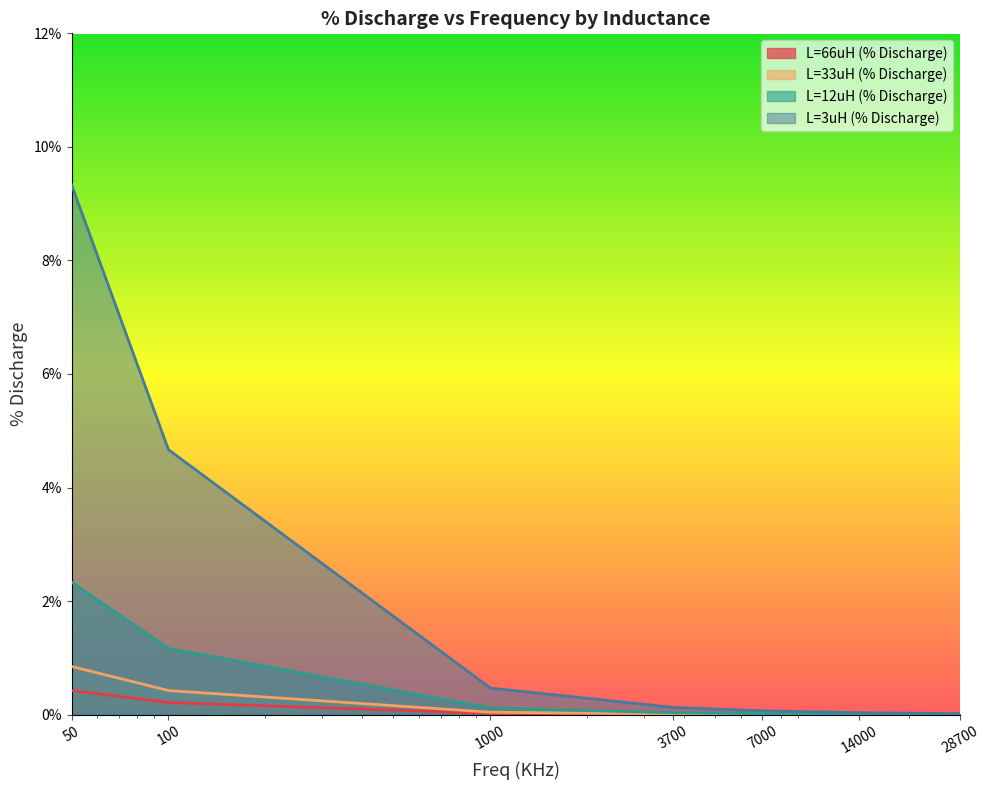

Rank the series at 14000 from lowest to highest value.

L=66uH (% Discharge), L=33uH (% Discharge), L=12uH (% Discharge), L=3uH (% Discharge)